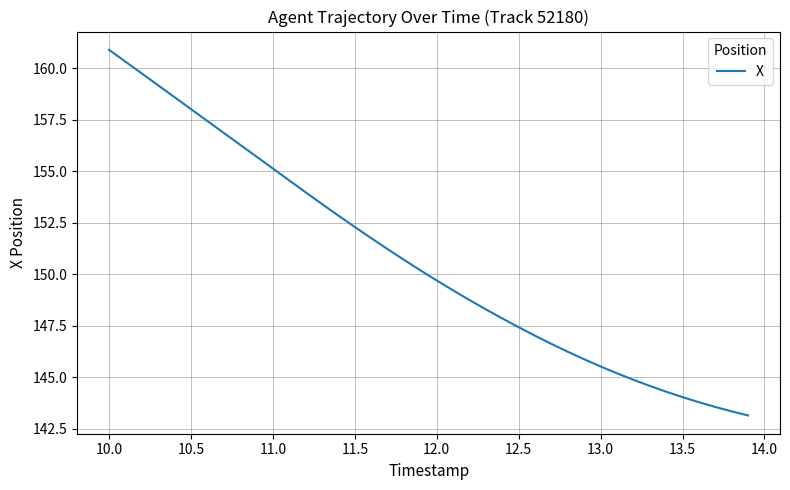

What is the minimum value shown in the chart?

143.1